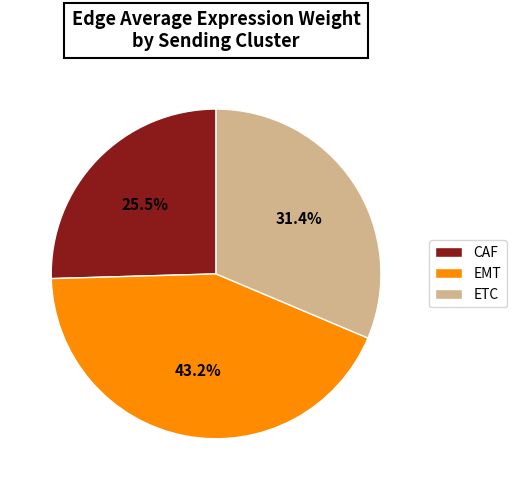

Is there a majority slice in this chart?

No